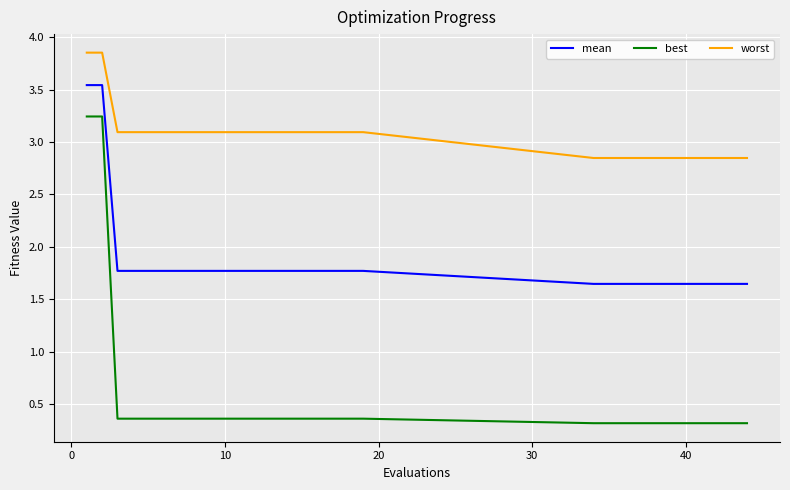

Which series has the largest range (max minus min)?

best